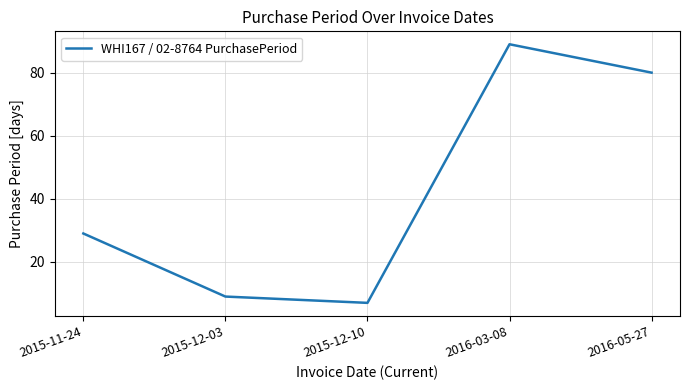

How many interior local peaks (higher than both neighbors) does the data have?

1